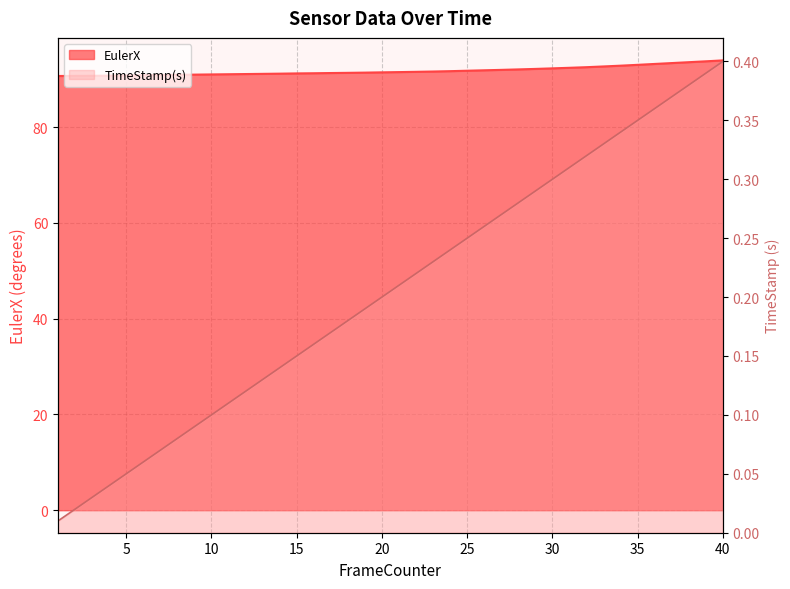

Where does the EulerX series first go above 91?

10